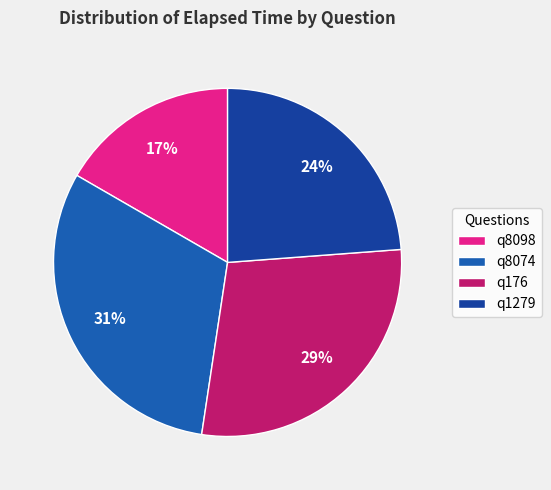

Does q8098 account for over 50% of the chart?

No